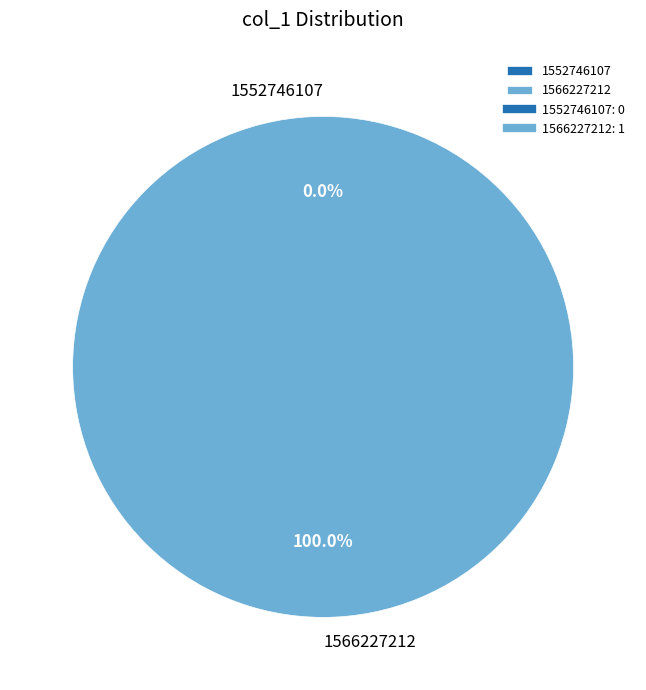

Does 1552746107 account for over 50% of the chart?

No